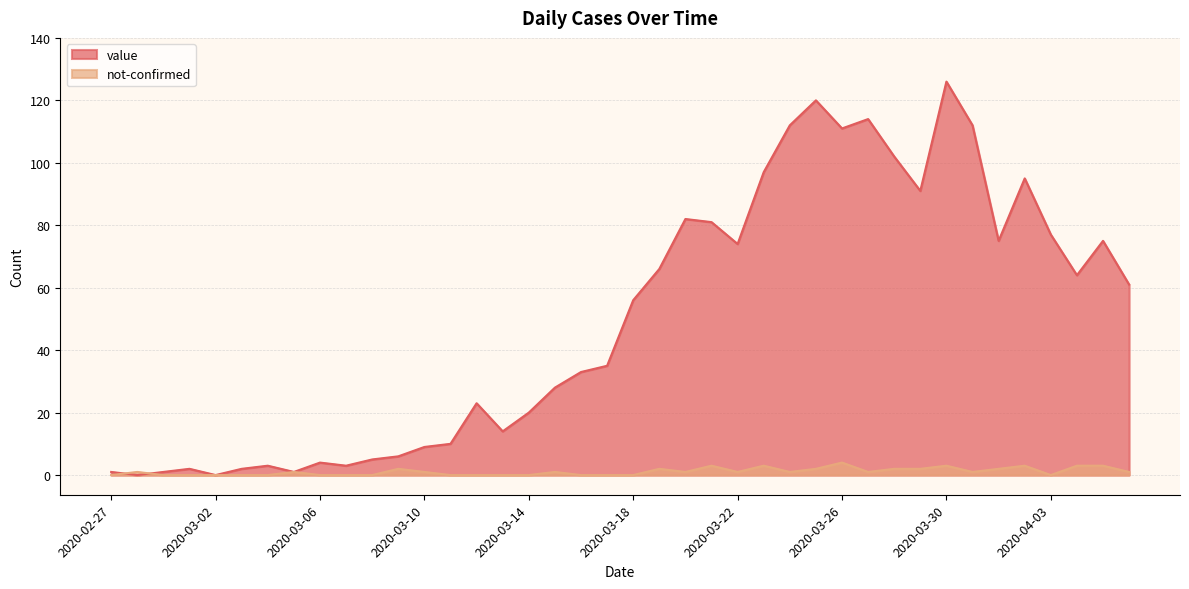

After their last crossing, which series has the higher values: value or not-confirmed?

value